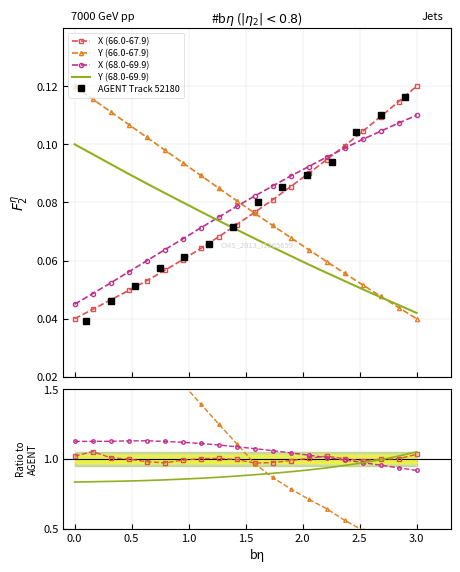

True or false: X has a value of 0.1 at 0.0.

False